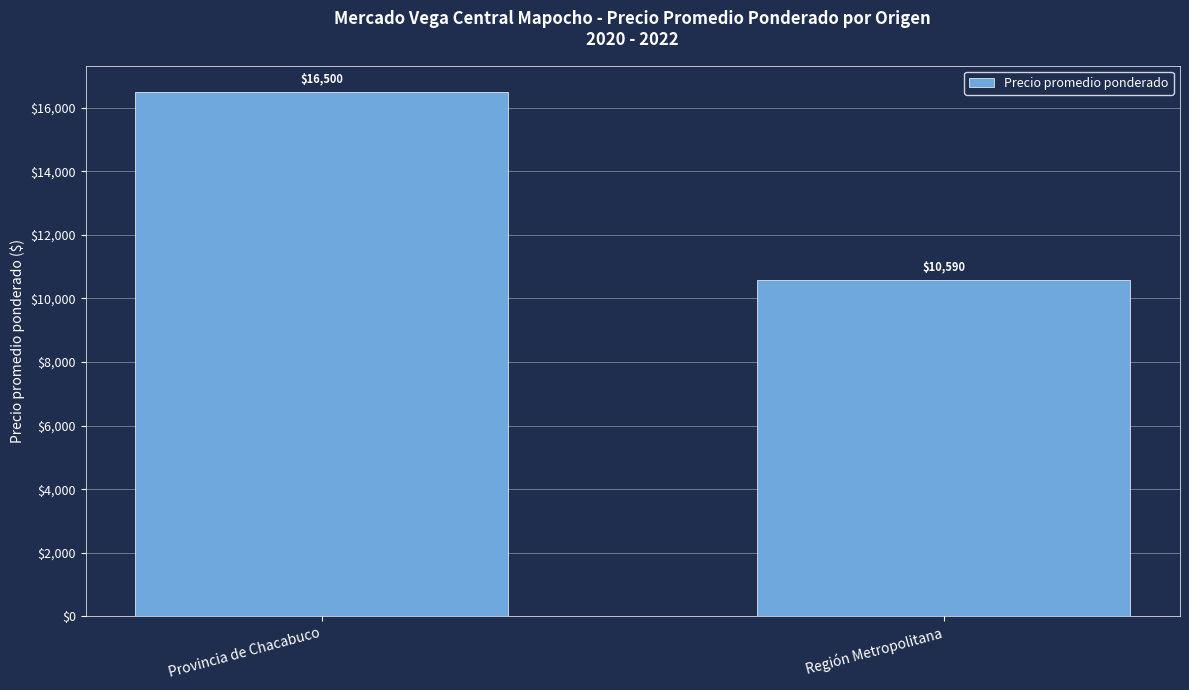

How many categories are shown in the chart?

2